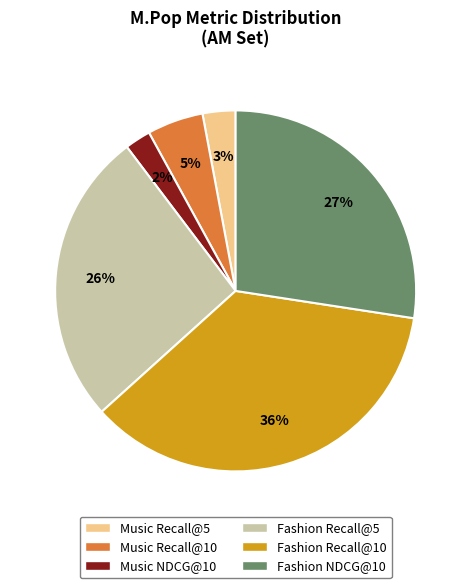

Rank the categories by value from highest to lowest.

Fashion Recall@10, Fashion NDCG@10, Fashion Recall@5, Music Recall@10, Music Recall@5, Music NDCG@10